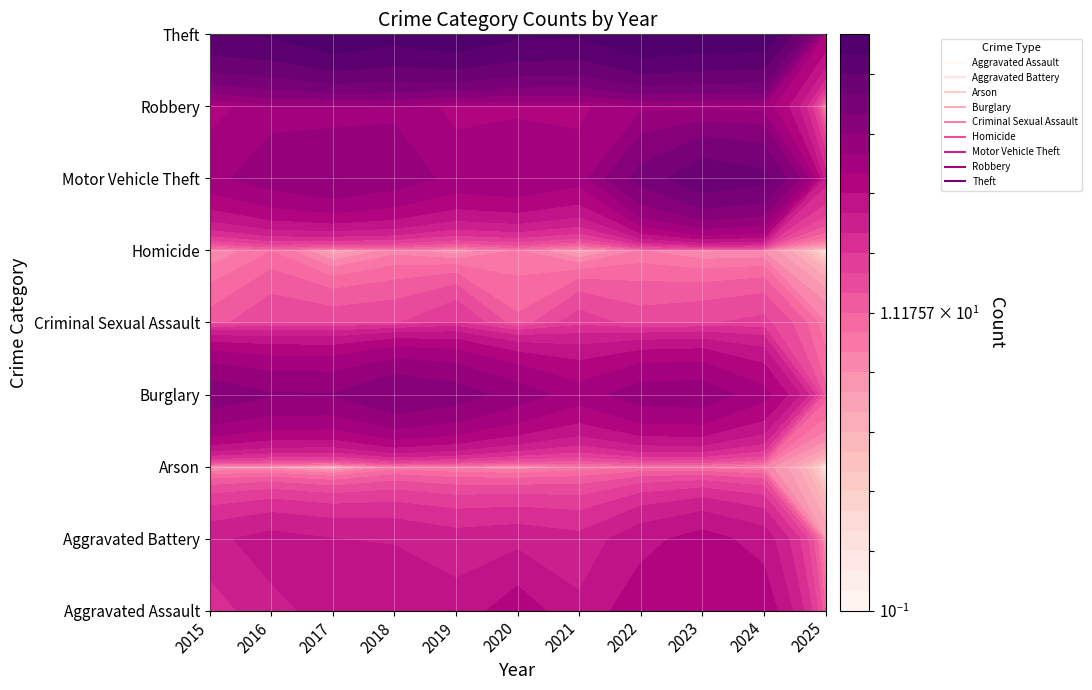

At which label does Aggravated Battery first exceed 52?

2016